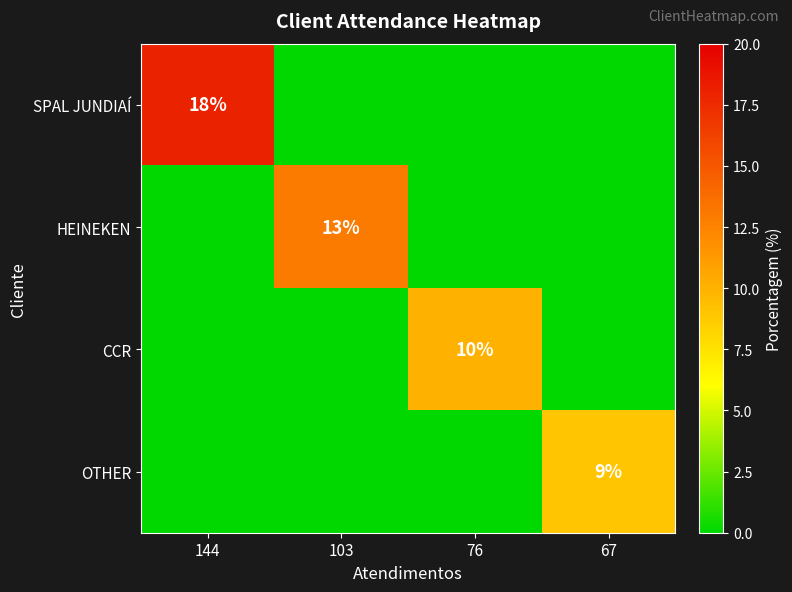

True or false: CCR has a value of 10 at 76.

True